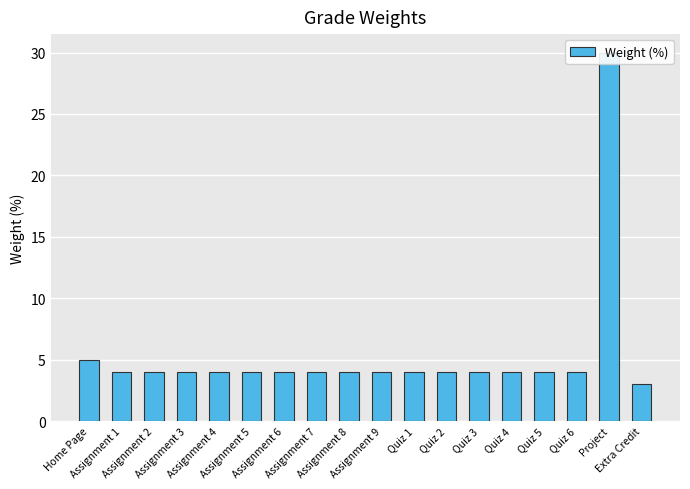

Does the chart contain stacked bars?

No